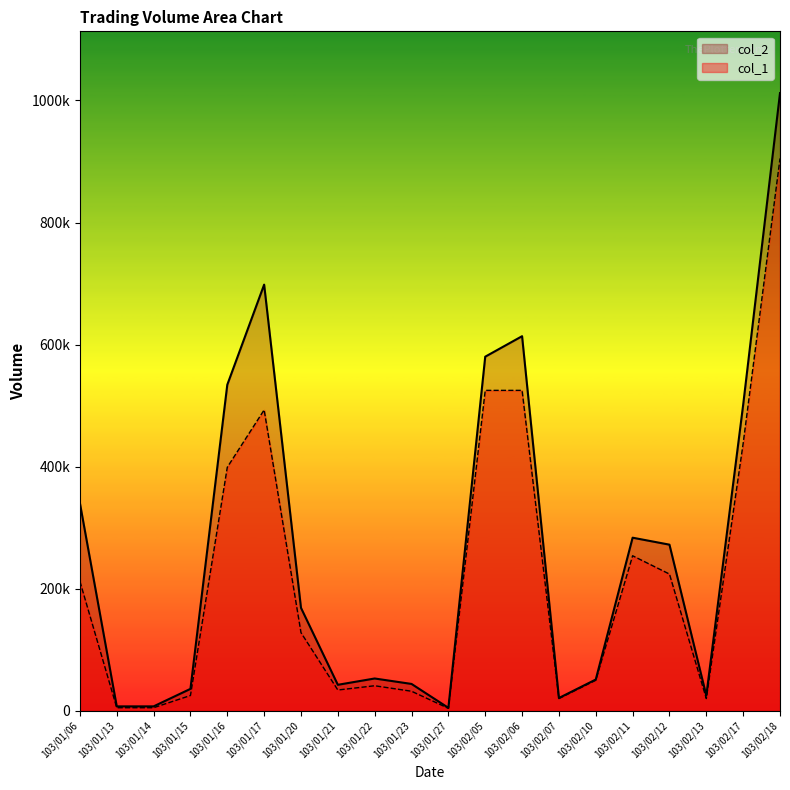

How many lines are shown in the chart?

2